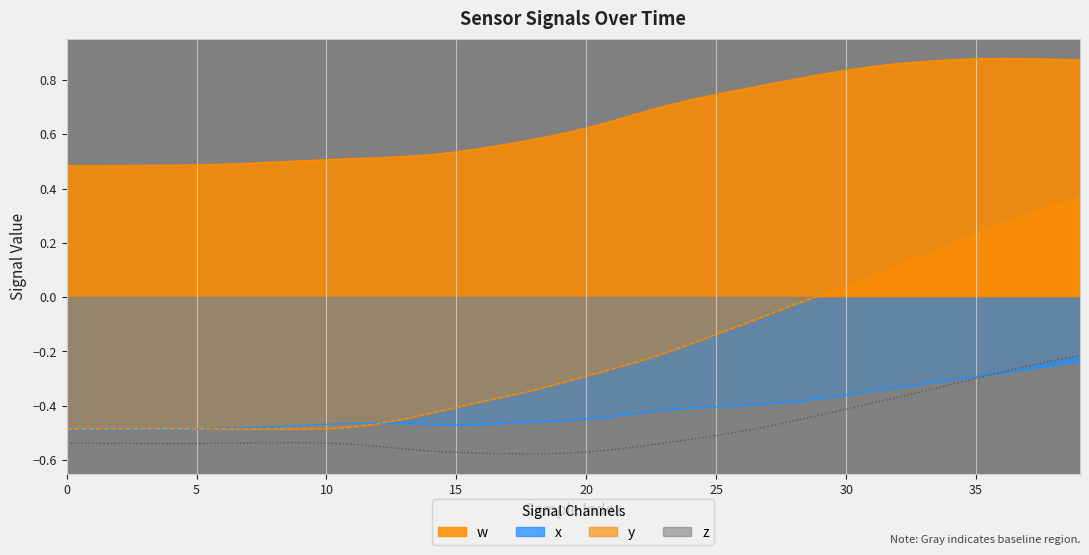

True or false: x and y intersect in this chart.

True